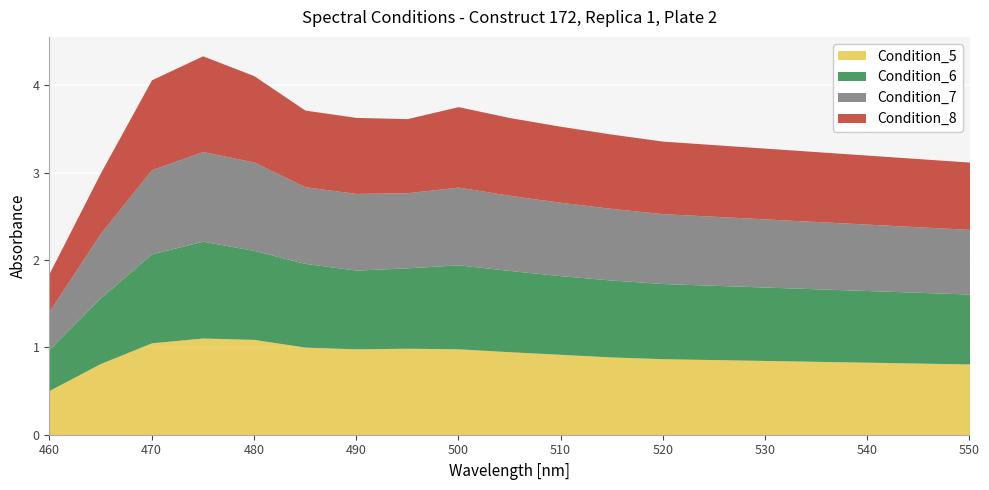

What is the maximum value for Condition_5?

1.1